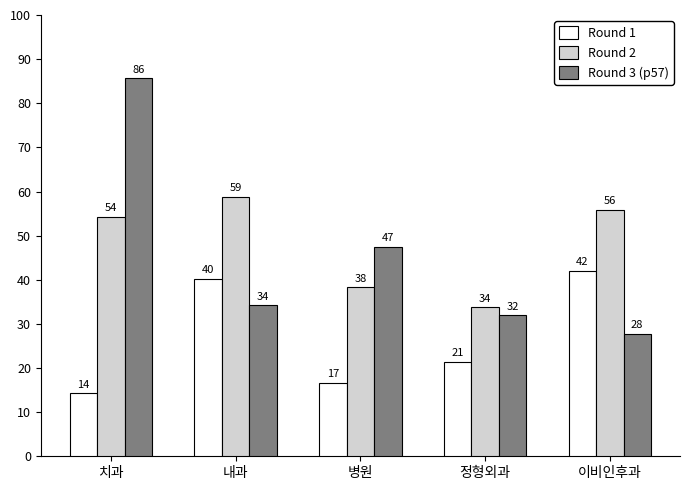

Does the chart contain any negative values?

No